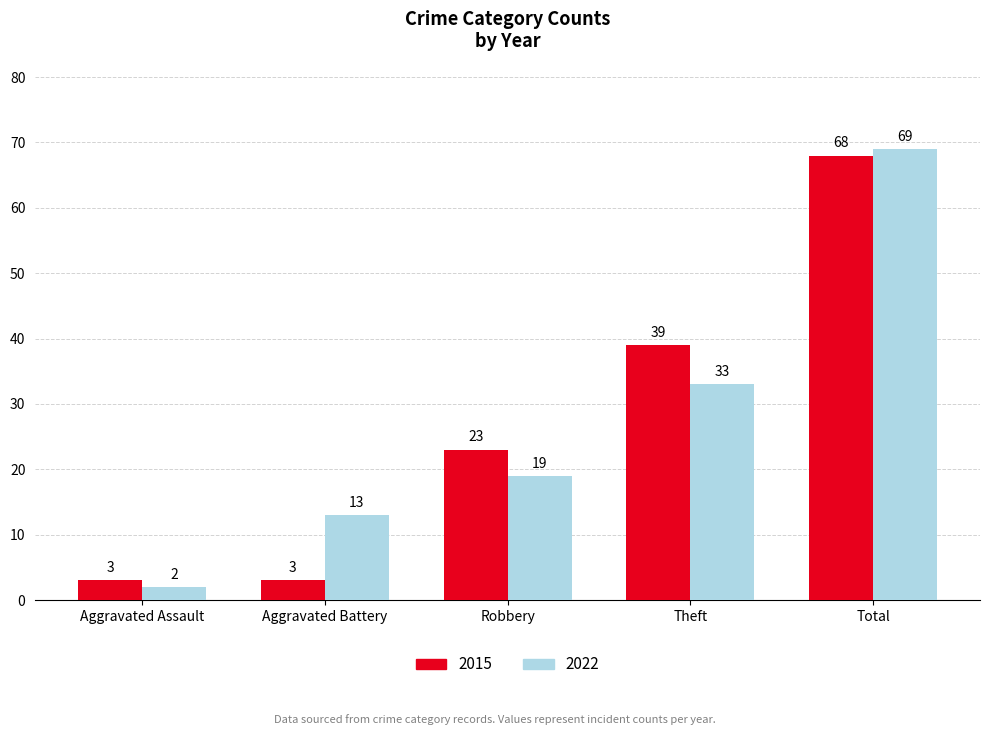

What is the sum of all 2022 values?

136